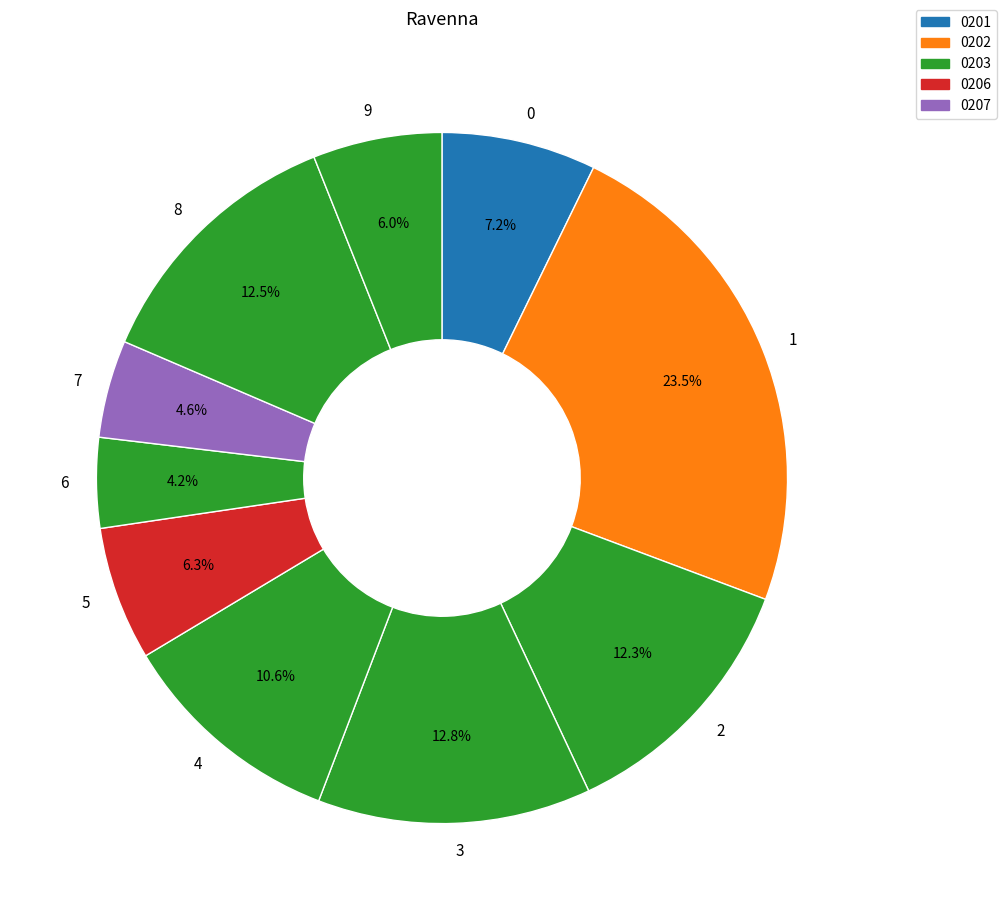

Between 6 and 8, which is larger?

8